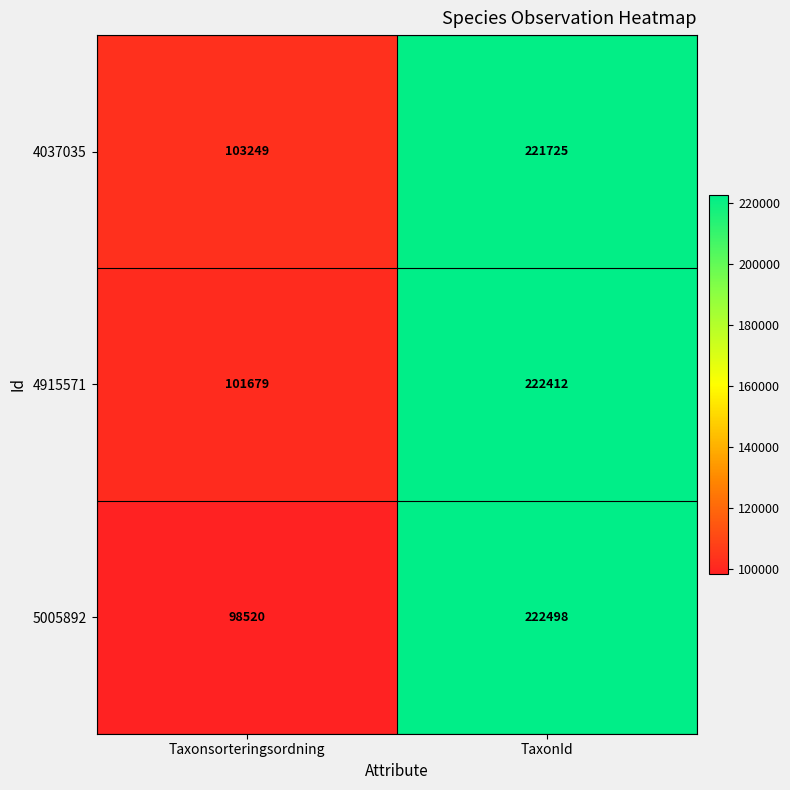

Which series has the largest range (max minus min)?

5005892